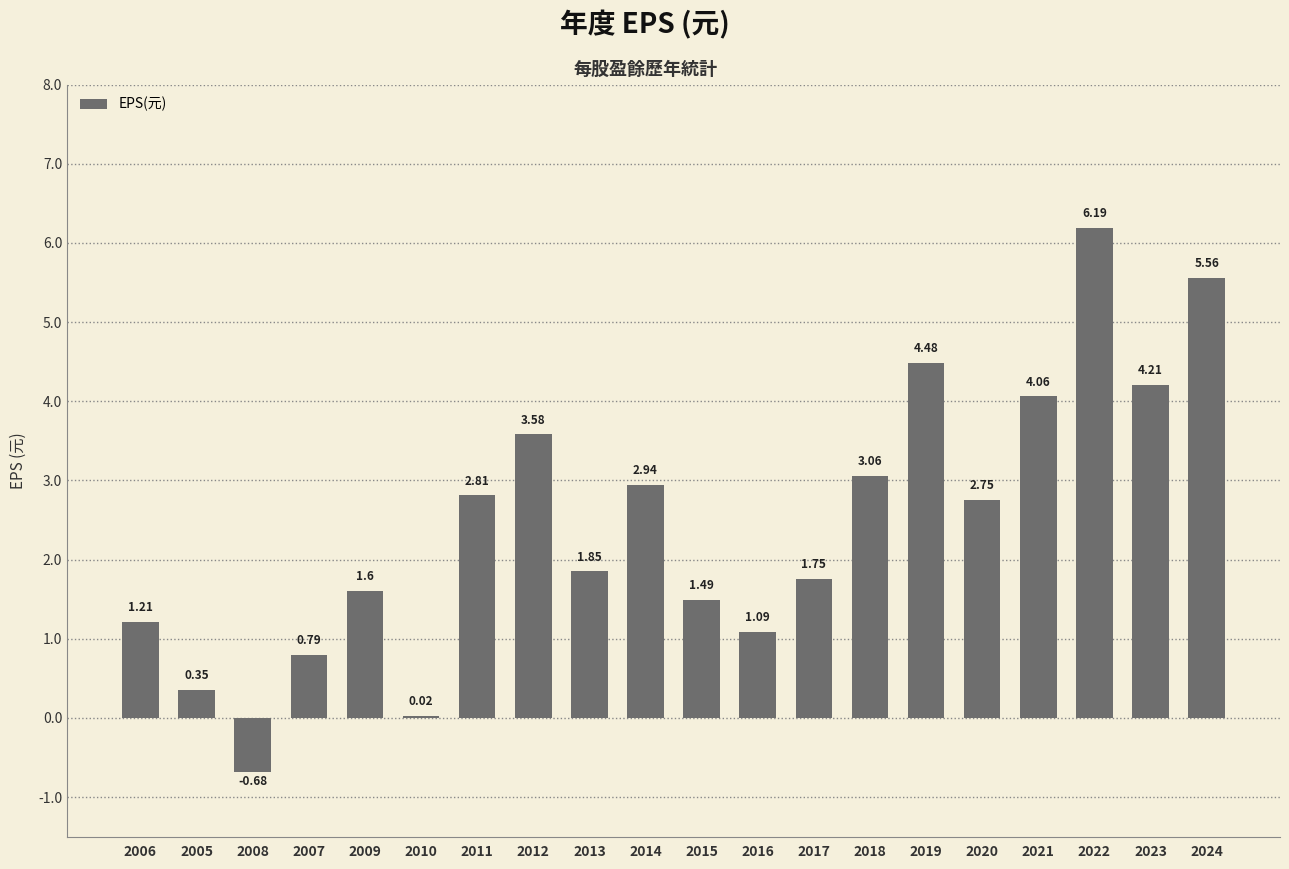

Between 2024 and 2015, which is larger?

2024